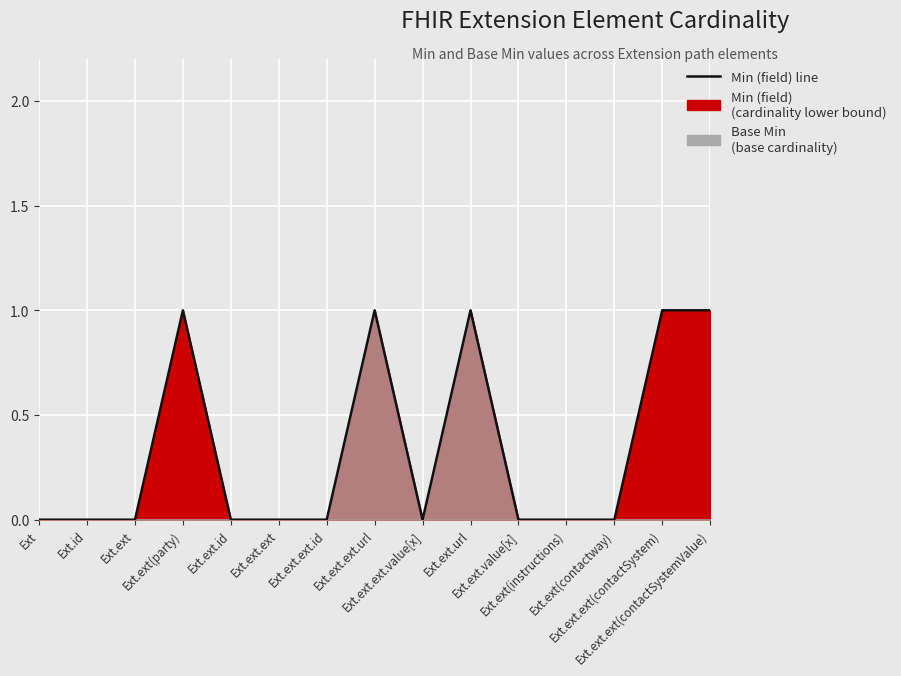

How many positive values are there?

5